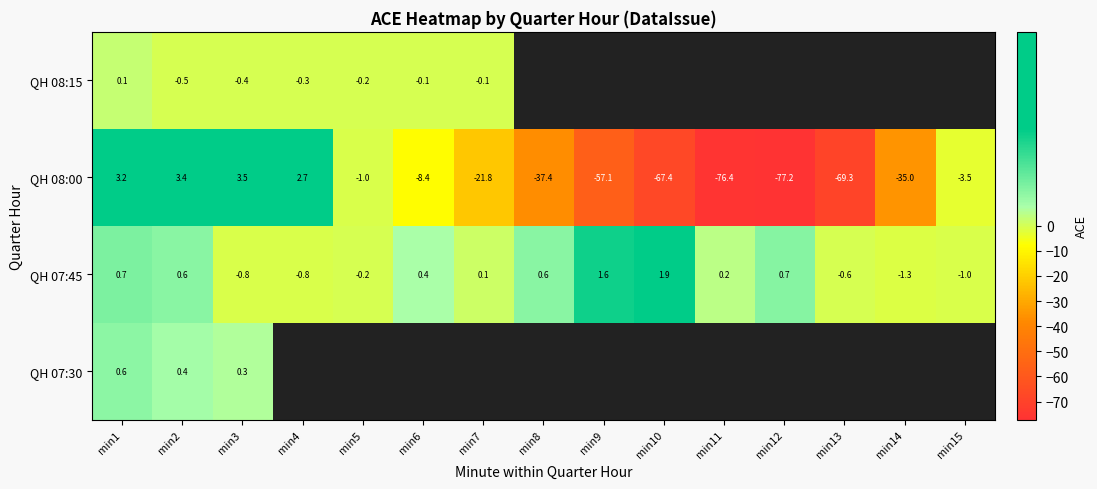

Which series has the largest total across all categories?

QH 07:45